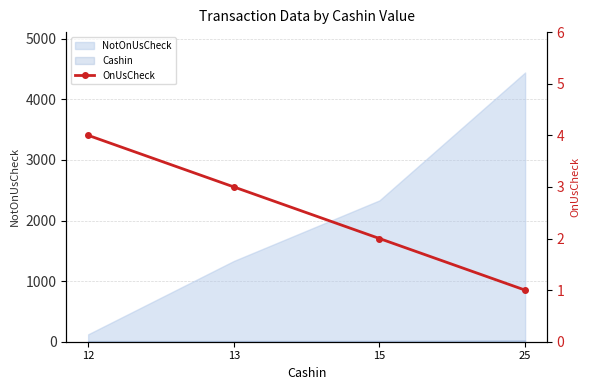

List the labels in order of value, smallest first.

25, 15, 13, 12